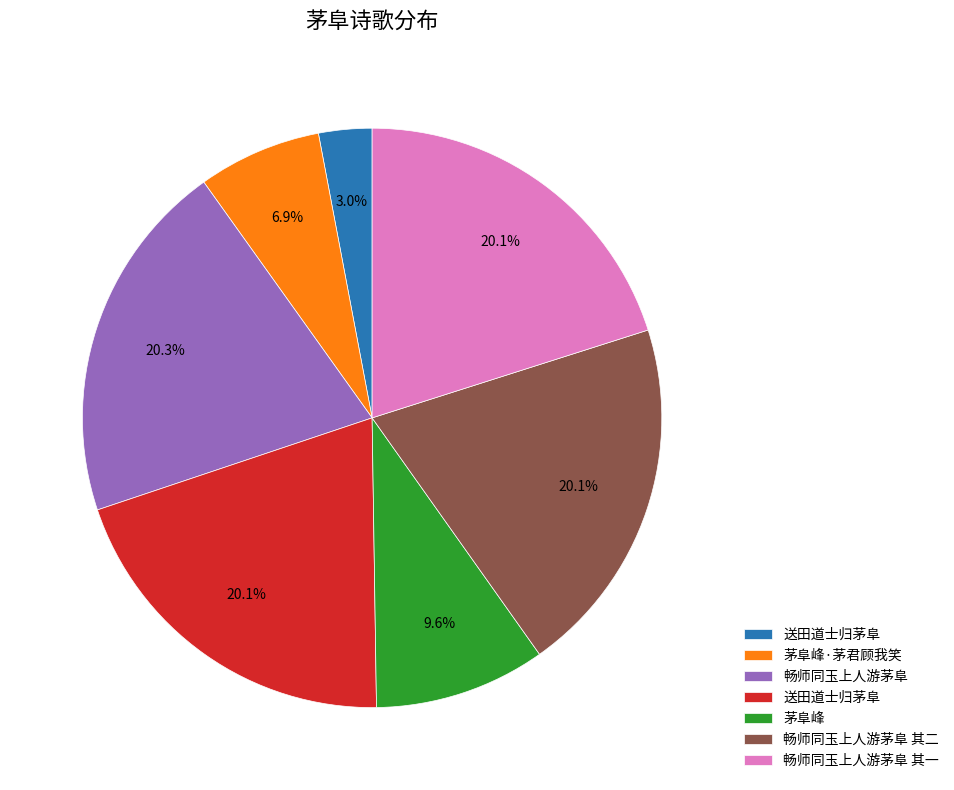

Is there a majority slice in this chart?

No